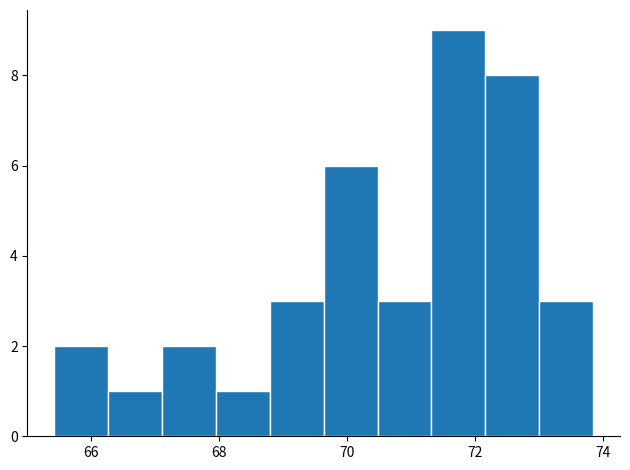

Reading left to right, list every bar in this chart as the range it spans on the x-axis followed by its height. Neither the bar edges nor the heights are printed on the chart, so give them approximately, as read against the axes.

65.4 to 66.2: 2
66.2 to 67.2: 1
67.2 to 68.0: 2
68.0 to 68.8: 1
68.8 to 69.6: 3
69.6 to 70.4: 6
70.4 to 71.4: 3
71.4 to 72.2: 9
72.2 to 73.0: 8
73.0 to 73.8: 3